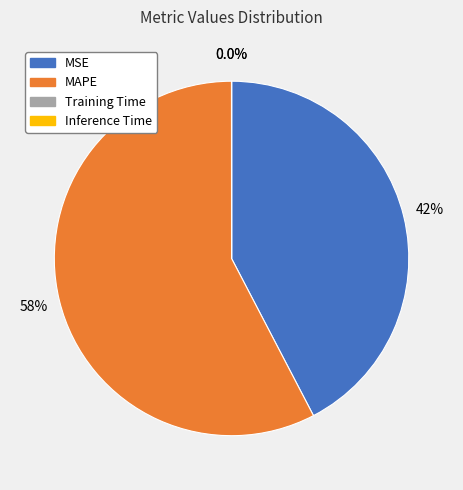

Does MSE account for over 50% of the chart?

No